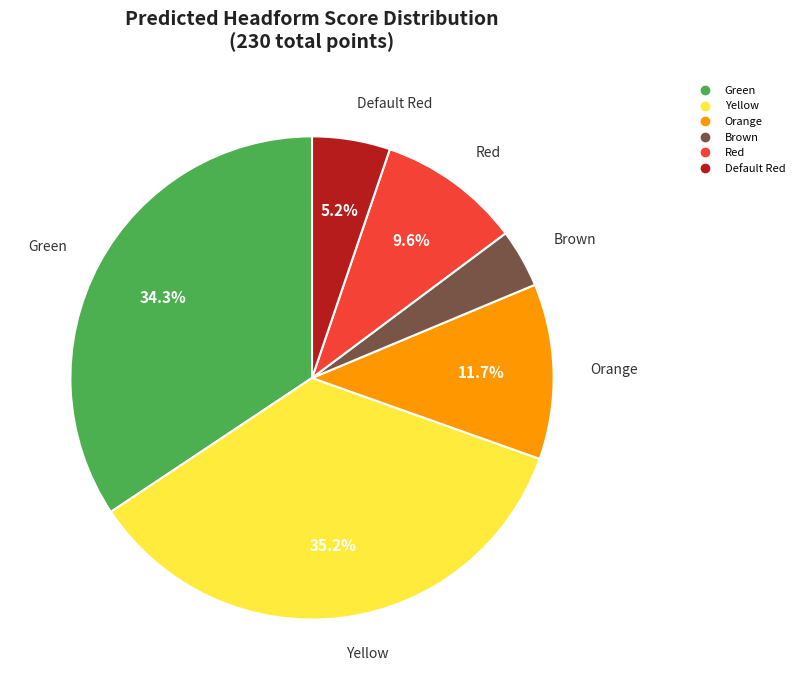

Rank the categories by value from highest to lowest.

Yellow, Green, Orange, Red, Default Red, Brown